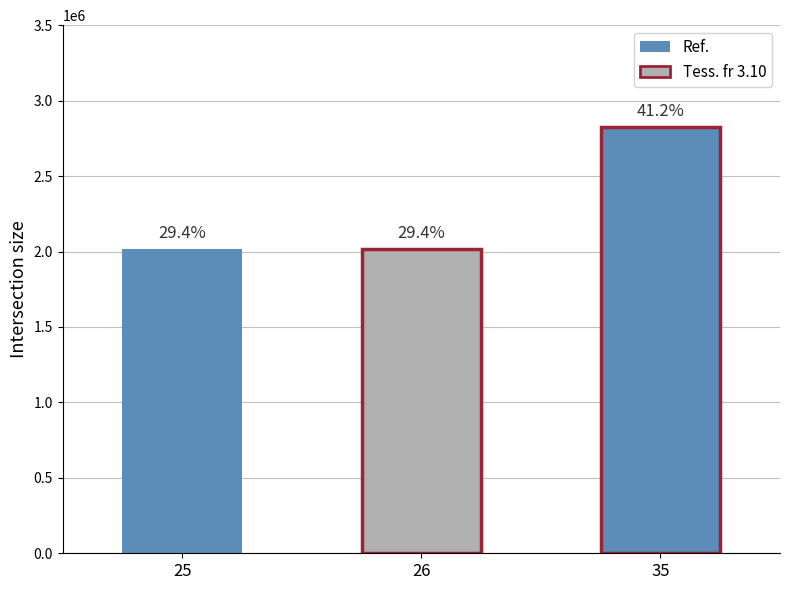

What is the sum of all values?

6853629